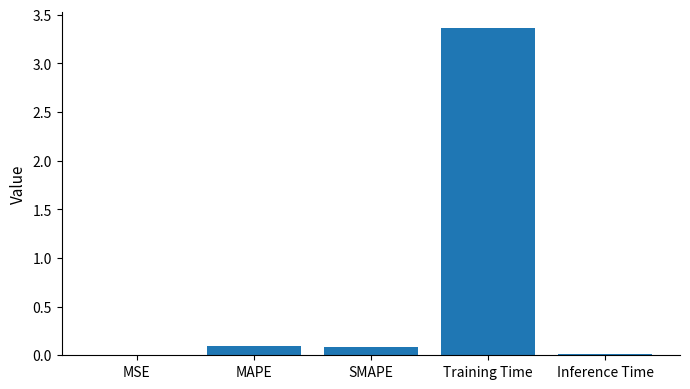

What is the sum of the values at Training Time and MAPE?

3.5